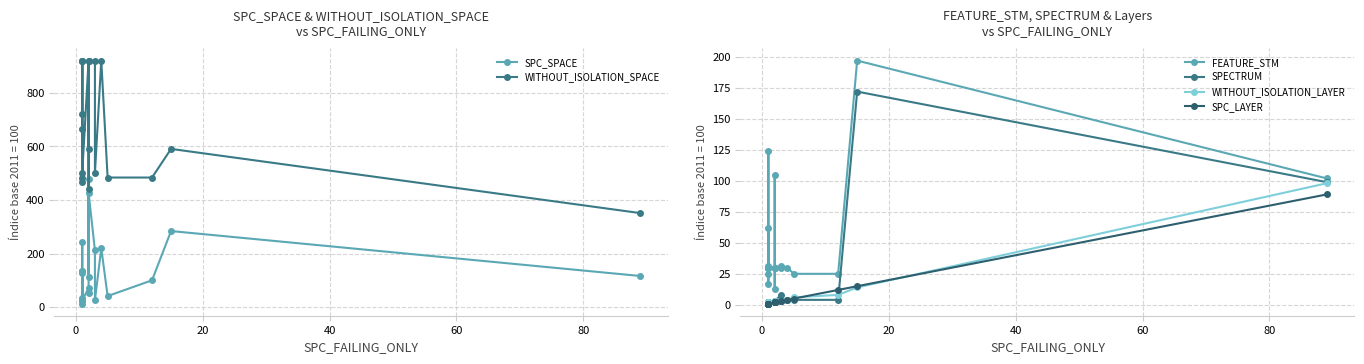

Rank the series by their maximum value, from lowest to highest.

SPC_LAYER, WITHOUT_ISOLATION_LAYER, SPECTRUM, FEATURE_STM, SPC_SPACE, WITHOUT_ISOLATION_SPACE